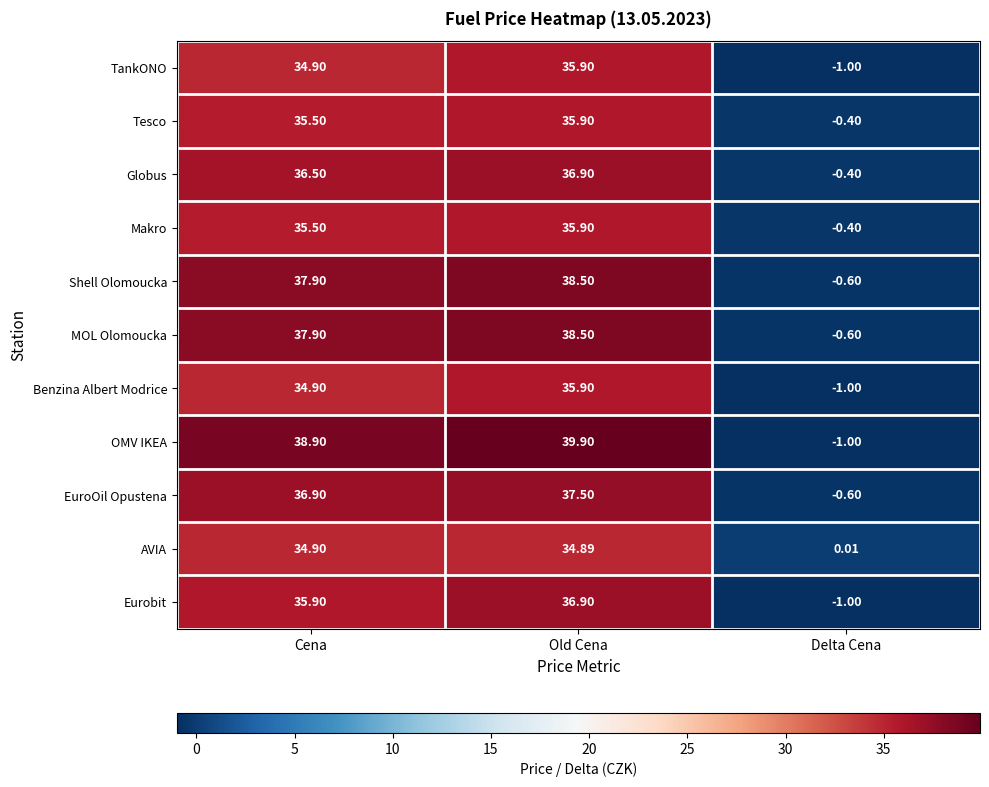

Between Old Cena and Delta Cena, which series saw the biggest shift?

OMV IKEA